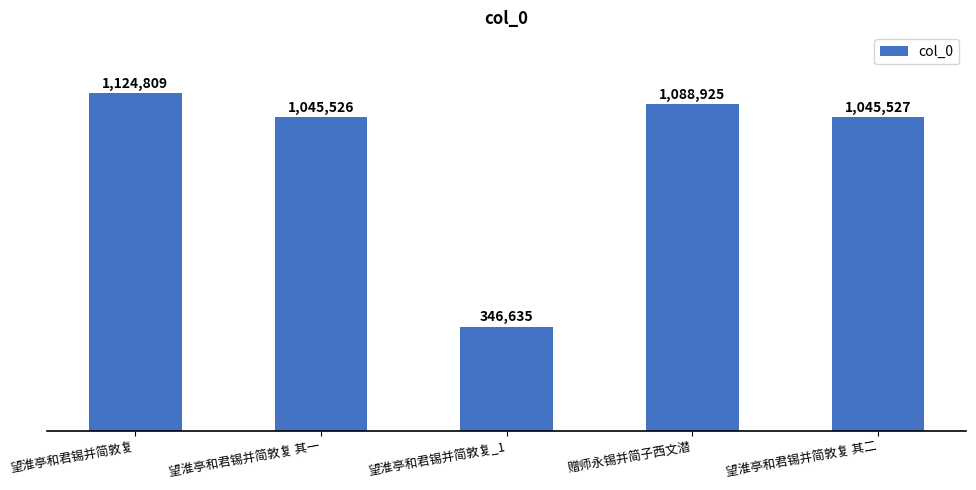

Reading left to right, what are all the values shown in this chart?

1124809	1045526	346635	1088925	1045527